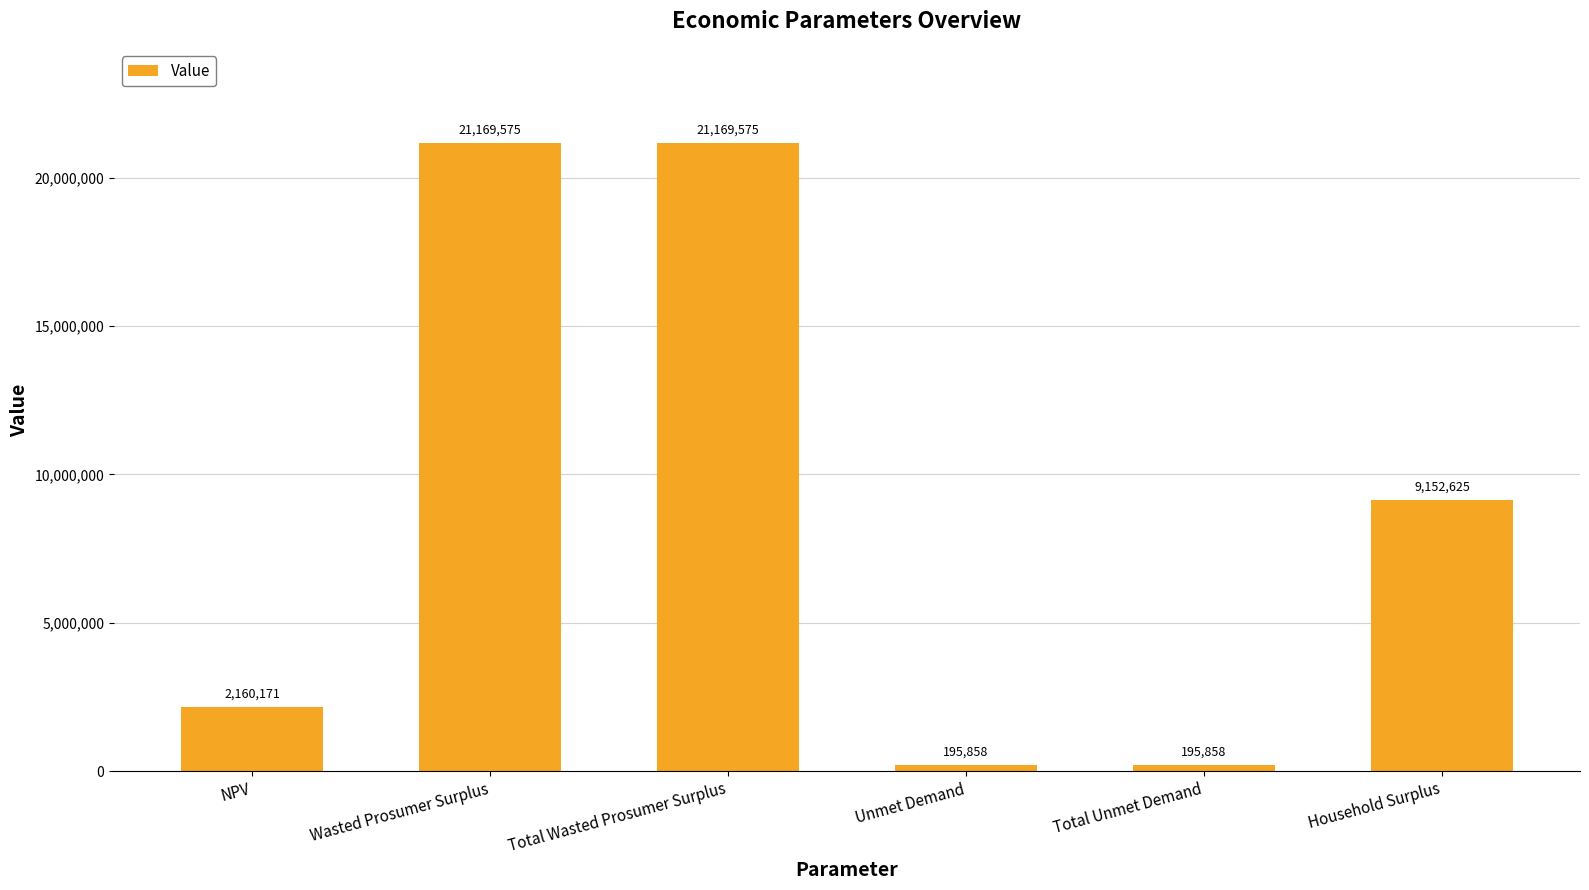

What is the difference between the values at Total Wasted Prosumer Surplus and Household Surplus?

12016950.5